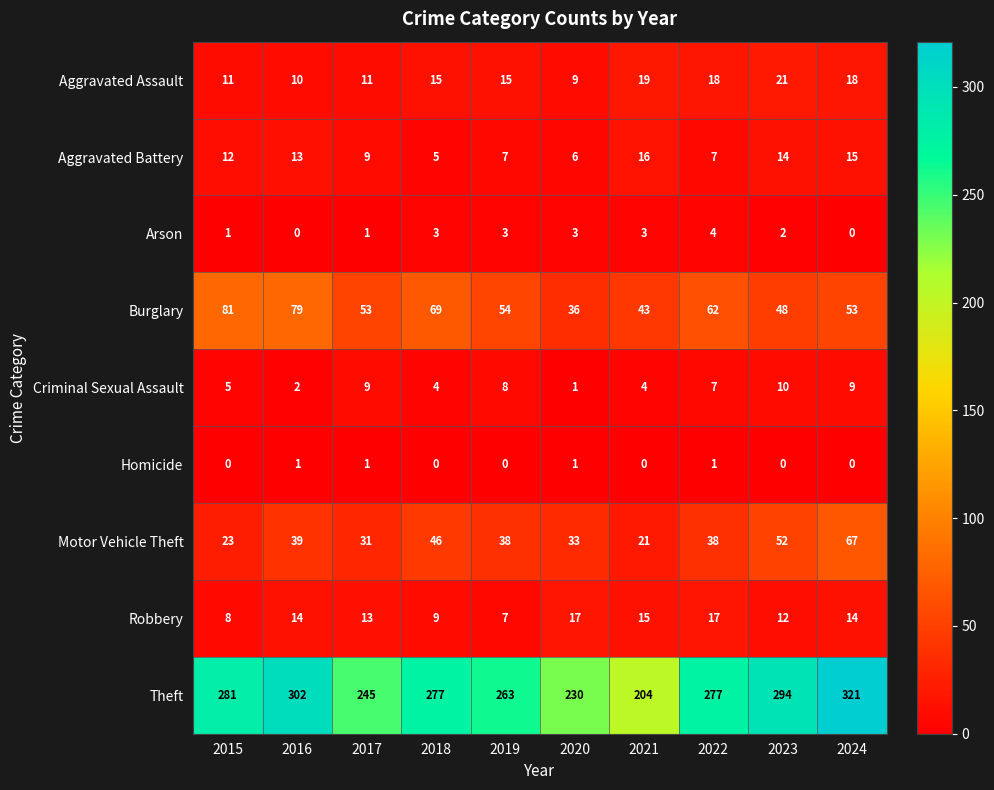

Which series has the largest total across all categories?

Theft